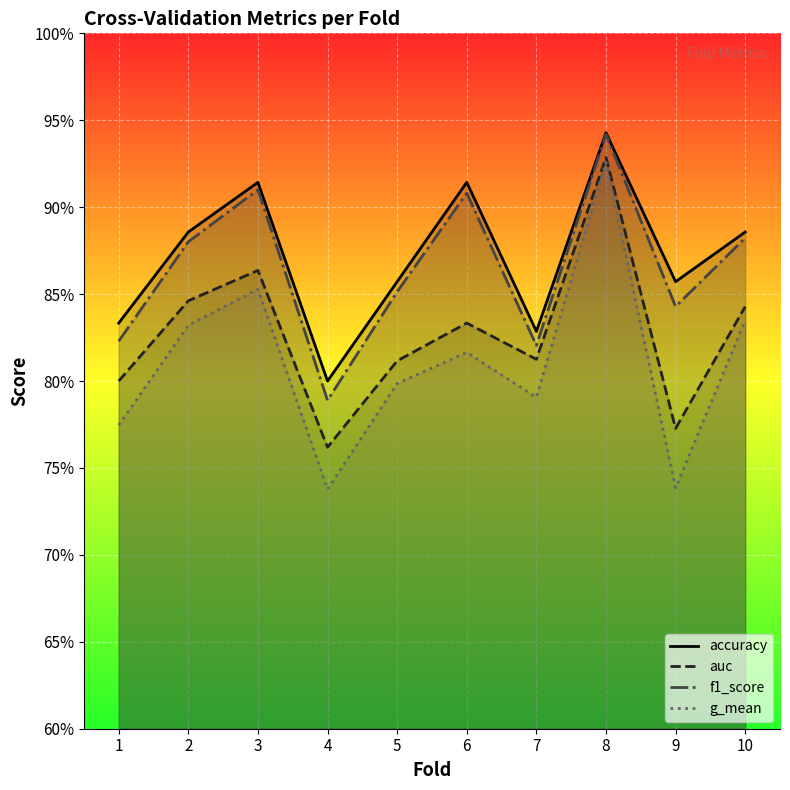

Which series has the largest total across all categories?

accuracy